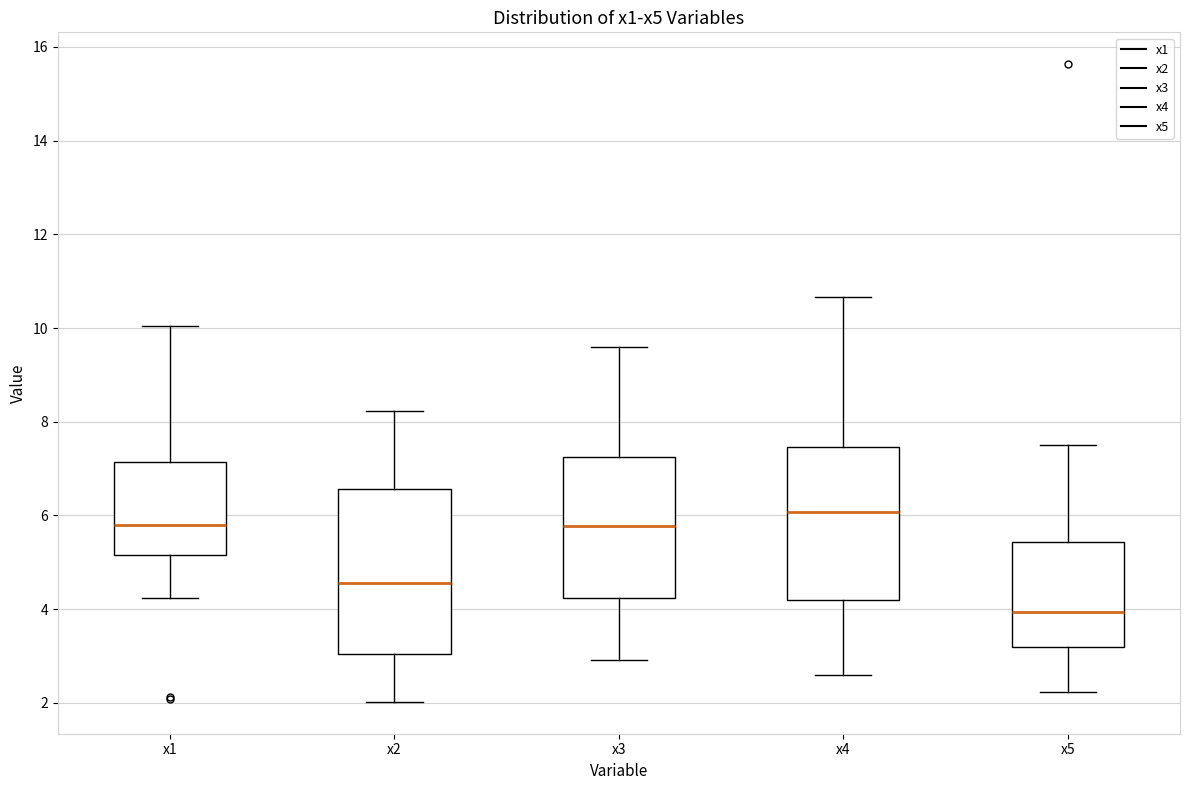

Which box has the lowest median line?

x5